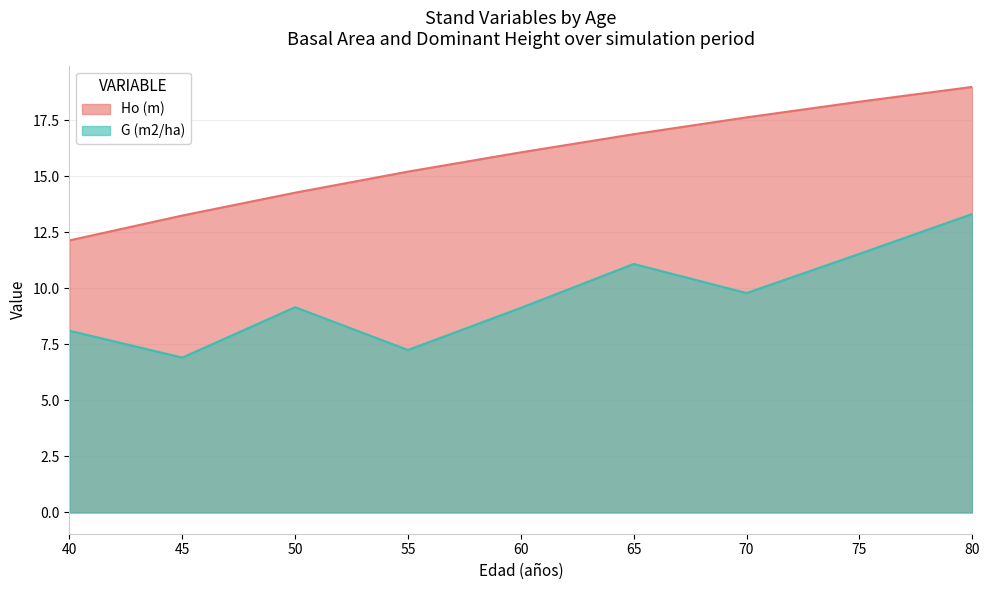

At which category is the sum across all series the highest?

80